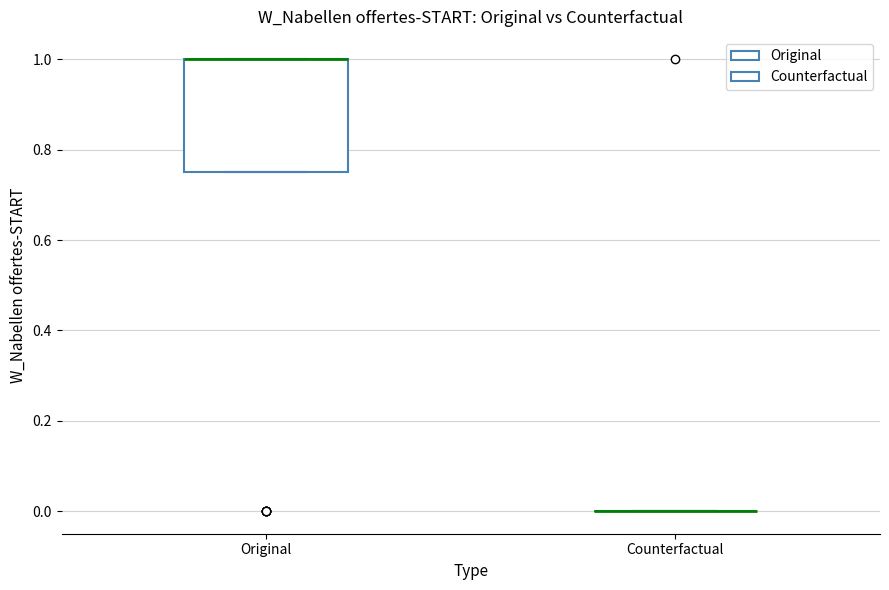

Where is the lower edge of the box for Original on the y-axis? The values are not printed on the chart, so give them approximately, as read against the axis.

0.76